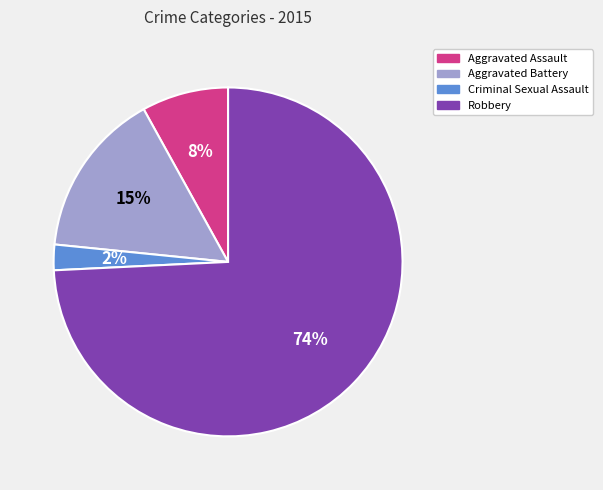

Count the number of slices in the pie.

4